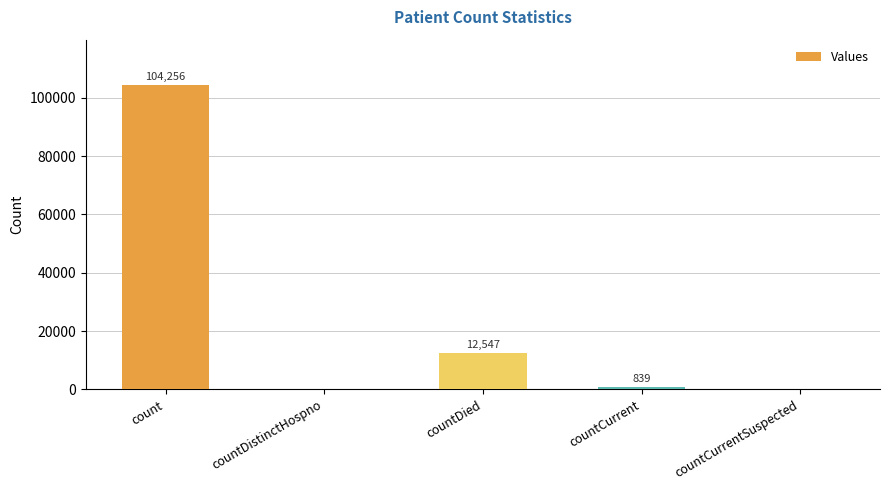

What is the sum of the values at countDistinctHospno and countDied?

12547